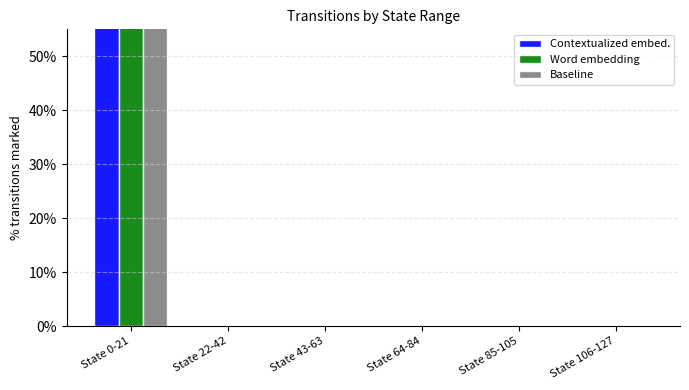

Between State 0-21 and State 22-42, which series saw the biggest shift?

Contextualized embed.